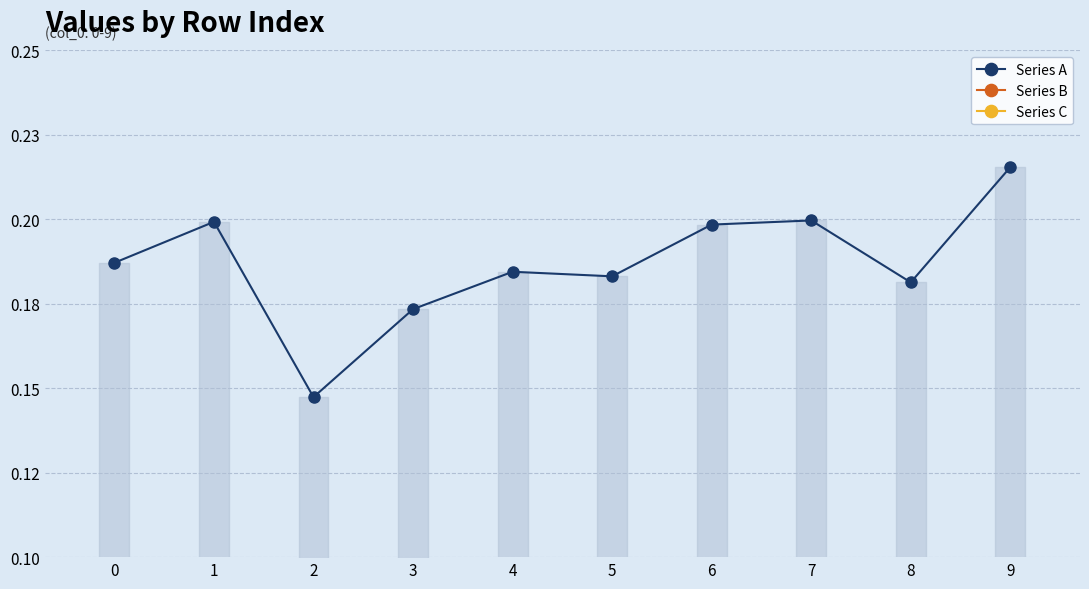

What are all the series names shown in the legend?

Series A, Series B, Series C